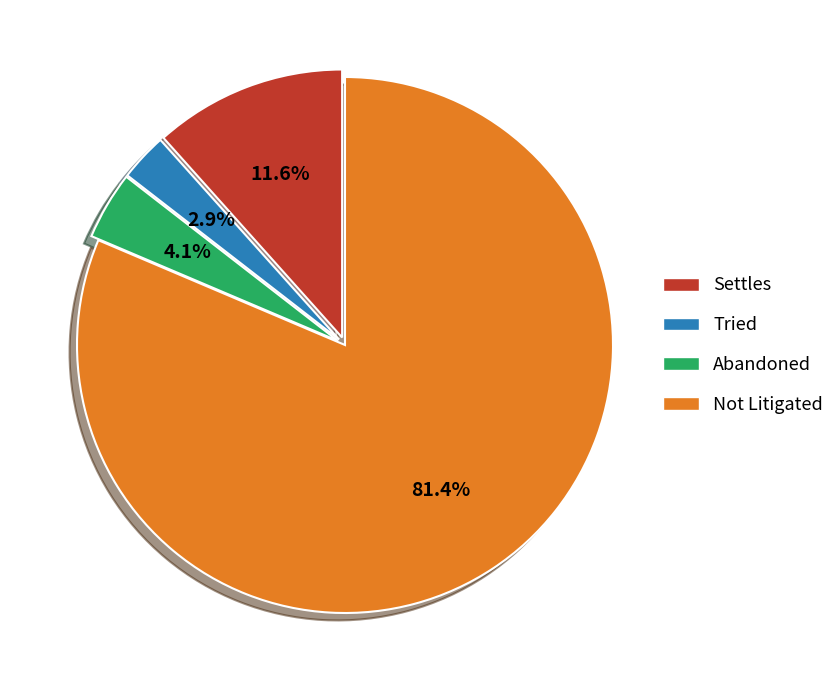

What is the largest slice in the pie chart?

Not Litigated